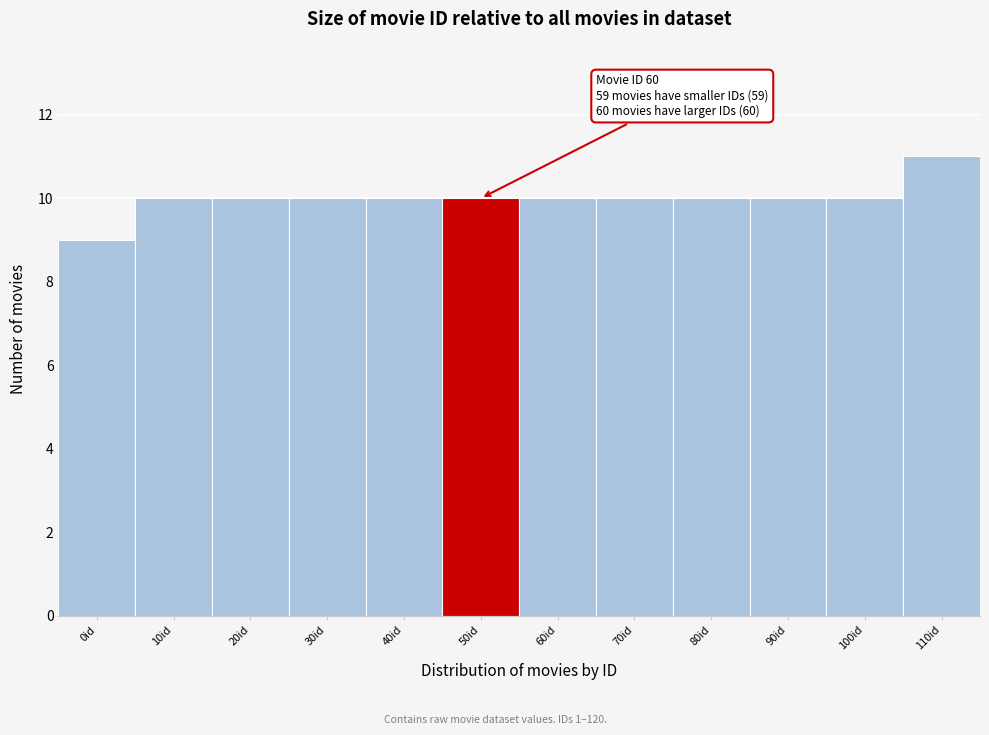

Reading right to left, what are all the values shown in this chart?

11	10	10	10	10	10	10	10	10	10	10	9